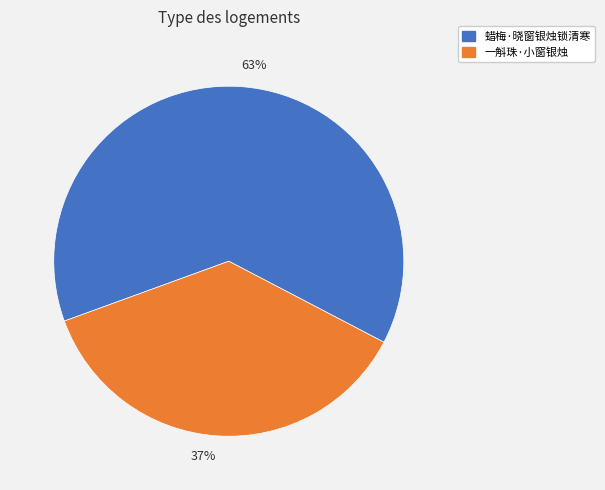

How many segments does this pie chart have?

2